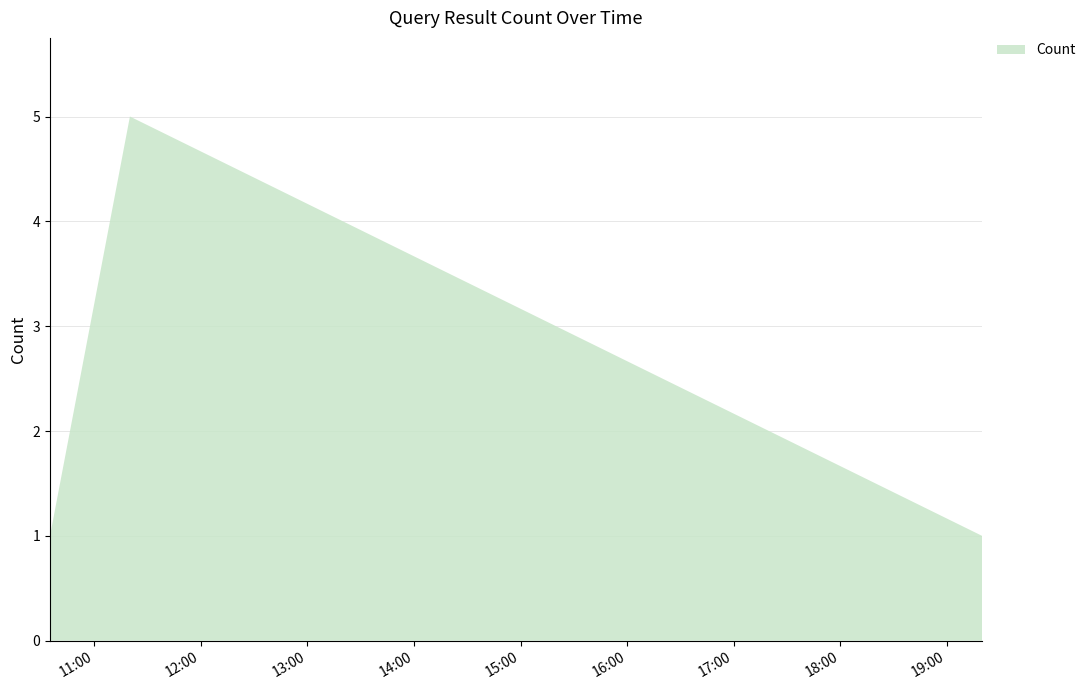

Reading left to right, what are all the values shown in this chart?

2019-07-13 10:35:00=1	2019-07-13 11:20:00=5	2019-07-13 19:20:00=1